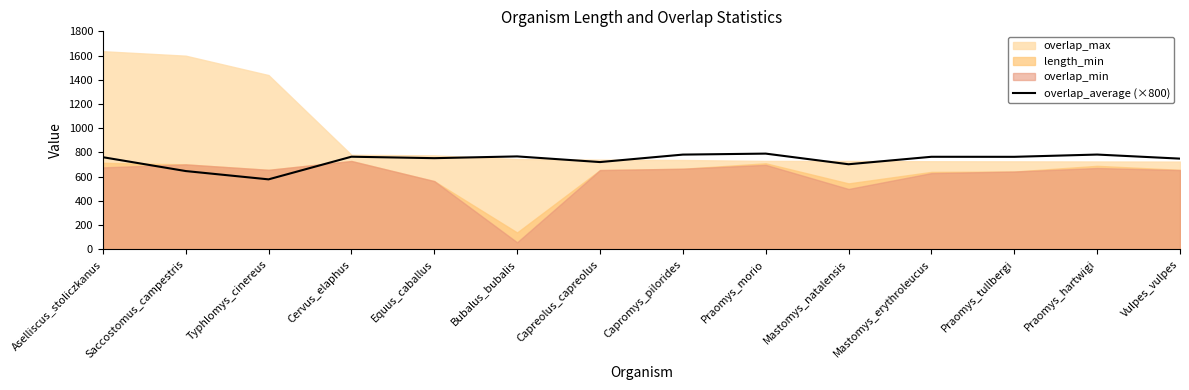

How many points are higher than both their immediate neighbors (excluding endpoints)?

5